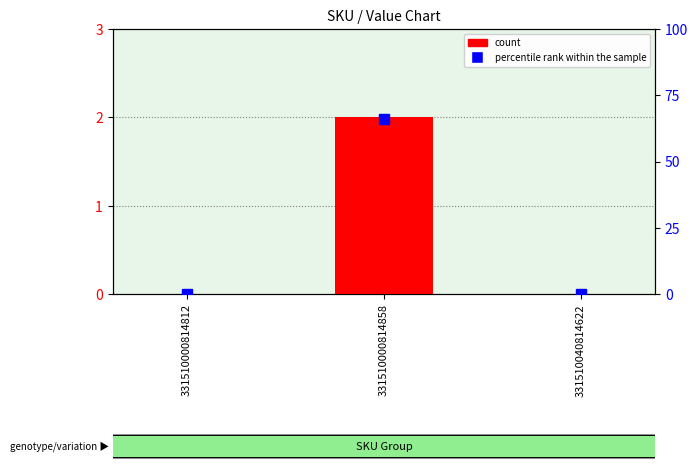

Rank the series at 331510040814622 from lowest to highest value.

count, percentile rank within the sample